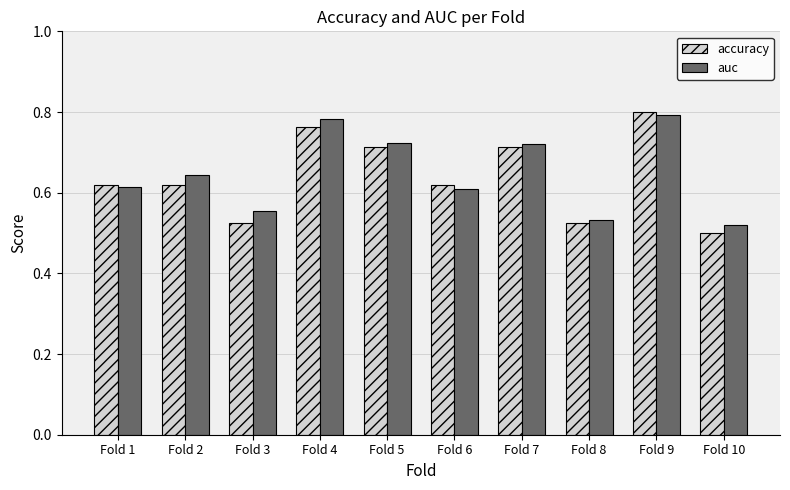

At which label is accuracy closest to 0?

Fold 10